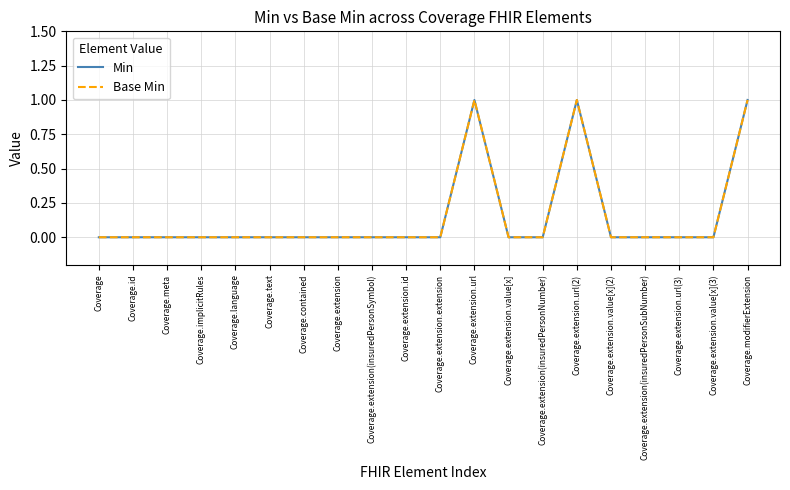

Rank the categories by Base Min value from highest to lowest.

Coverage.extension.url, Coverage.extension.url(2), Coverage.modifierExtension, Coverage, Coverage.id, Coverage.meta, Coverage.implicitRules, Coverage.language, Coverage.text, Coverage.contained, Coverage.extension, Coverage.extension(insuredPersonSymbol), Coverage.extension.id, Coverage.extension.extension, Coverage.extension.value[x], Coverage.extension(insuredPersonNumber), Coverage.extension.value[x](2), Coverage.extension(insuredPersonSubNumber), Coverage.extension.url(3), Coverage.extension.value[x](3)